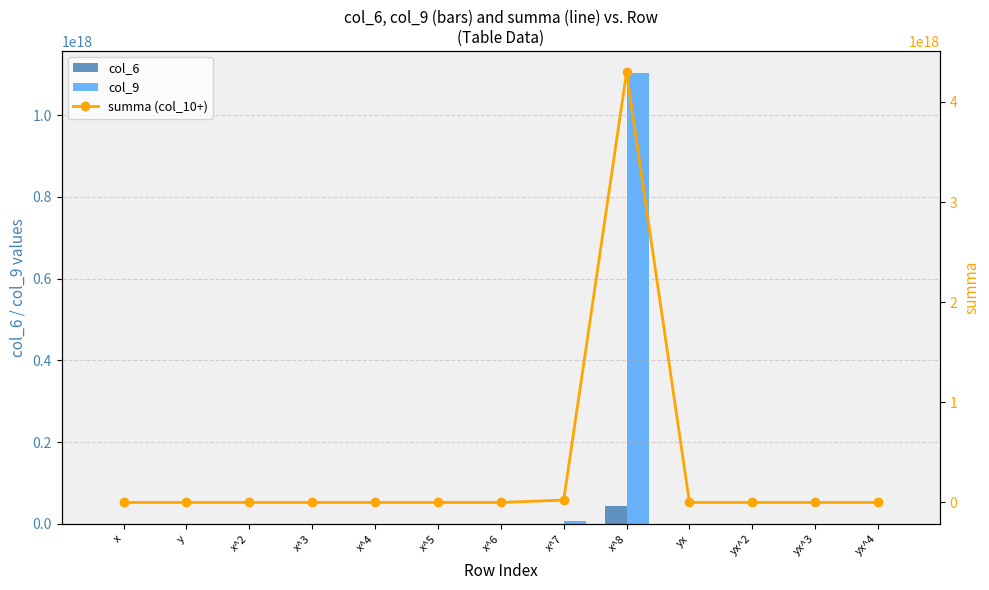

How many values in the col_9 series are below 1049760000?

6